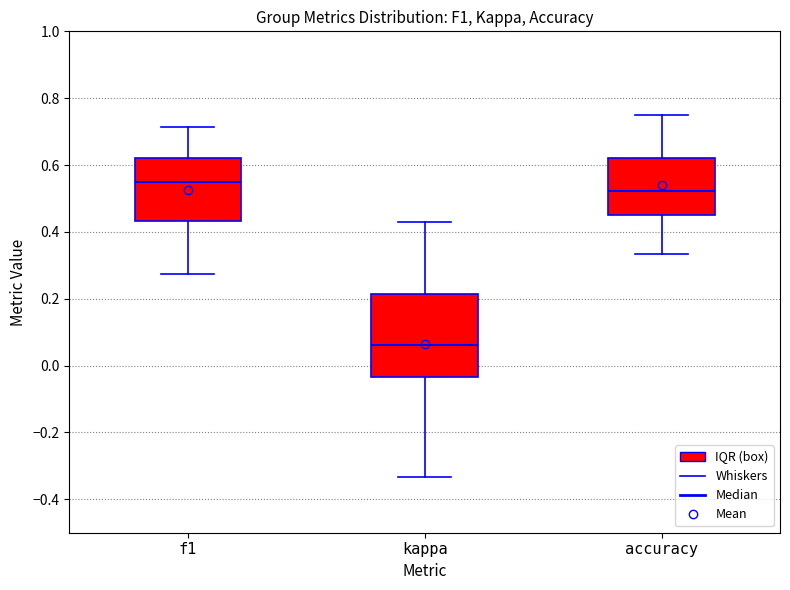

Which box has the lowest median line?

kappa